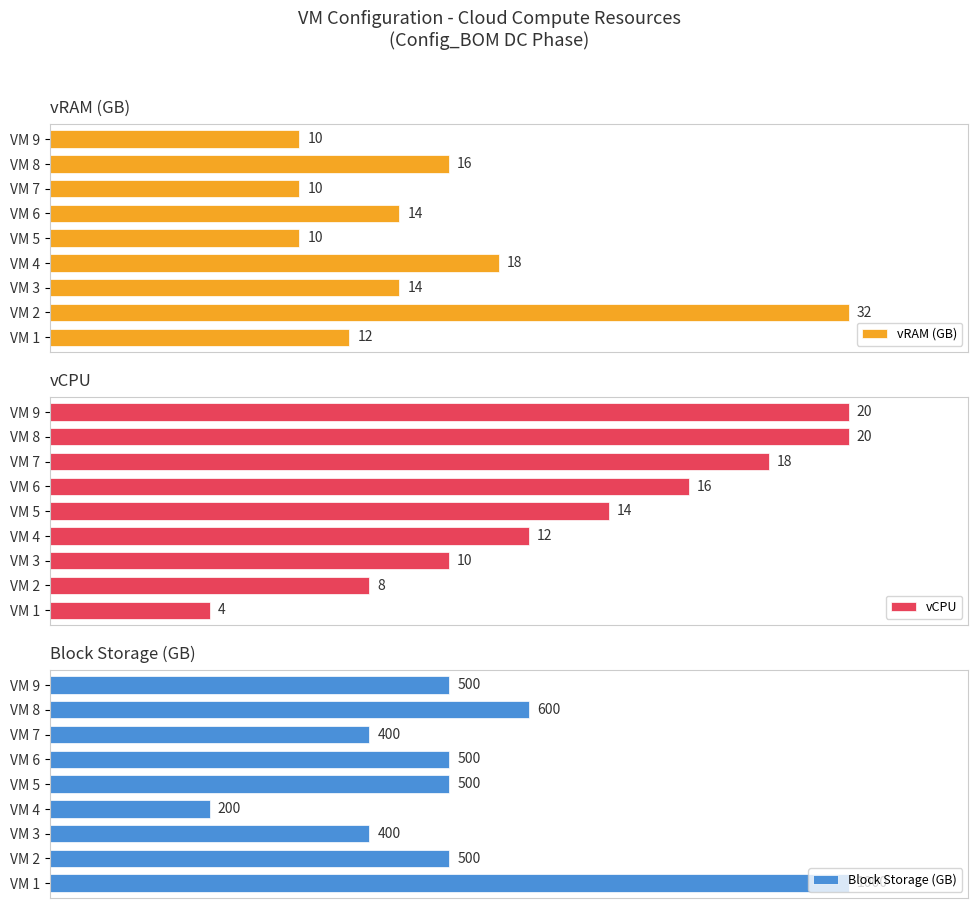

Where is Block Storage (GB) nearest to the value 600?

VM 8